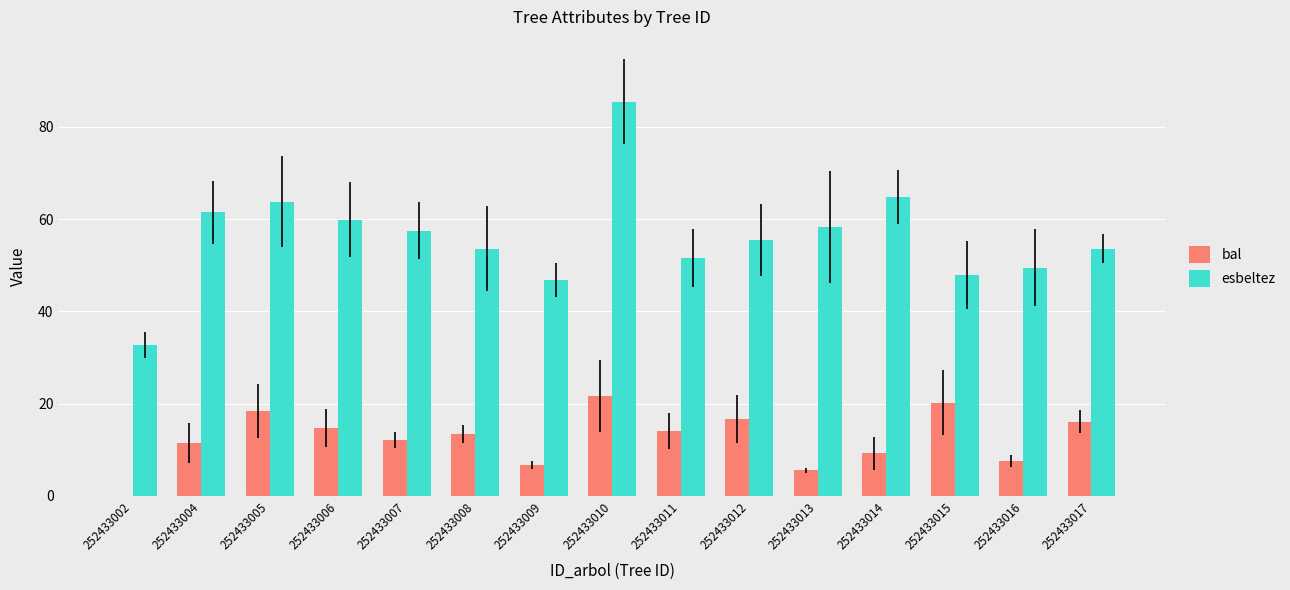

How many positive values does the bal series have?

14